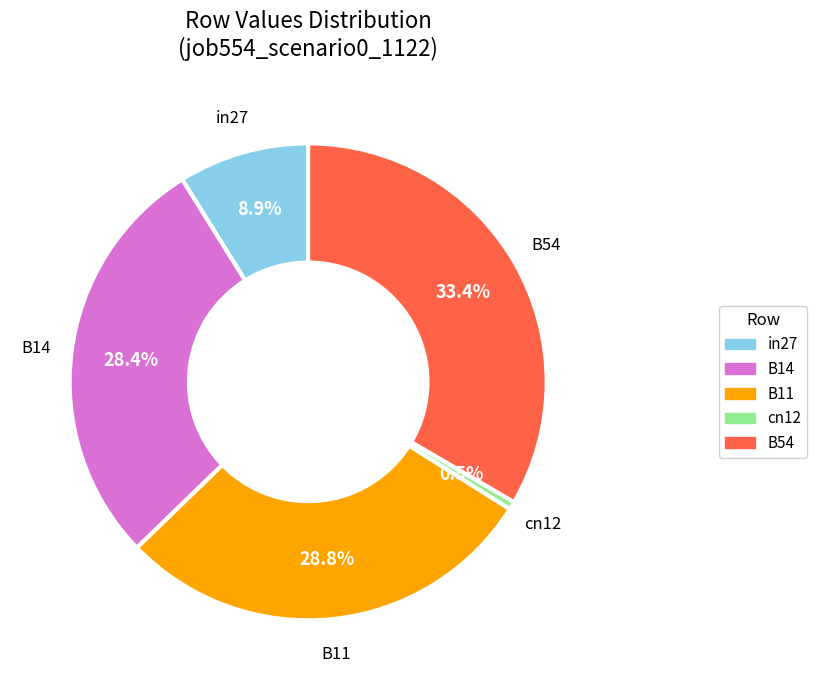

Does B11 account for over 50% of the chart?

No